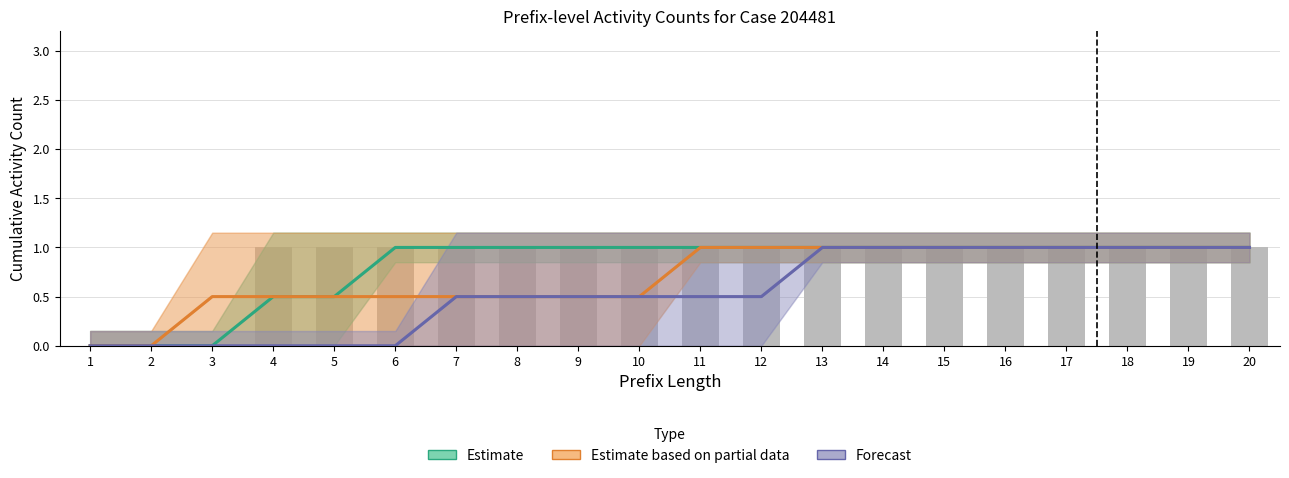

Rank the series by their maximum value, from lowest to highest.

Estimate, Estimate based on partial data, Forecast